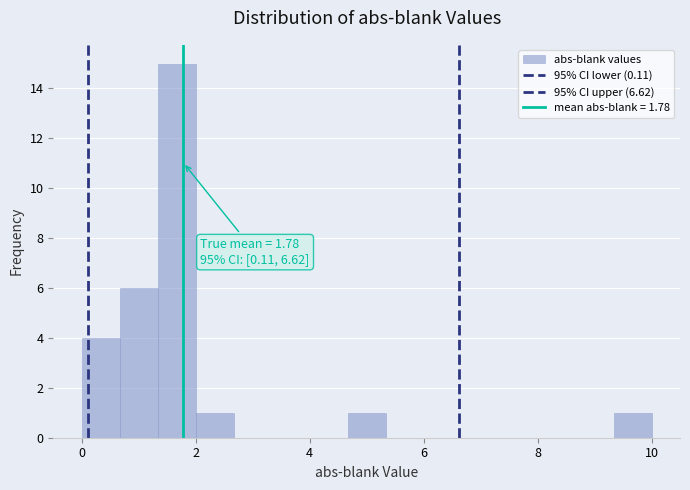

Read against the x-axis, roughly where is the centre of the tallest bar?

1.6